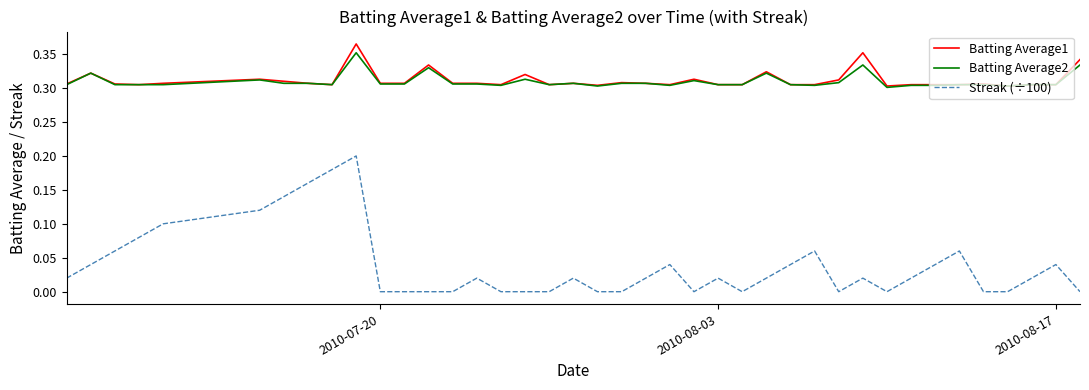

True or false: Batting Average1 and Streak (÷100) intersect in this chart.

False